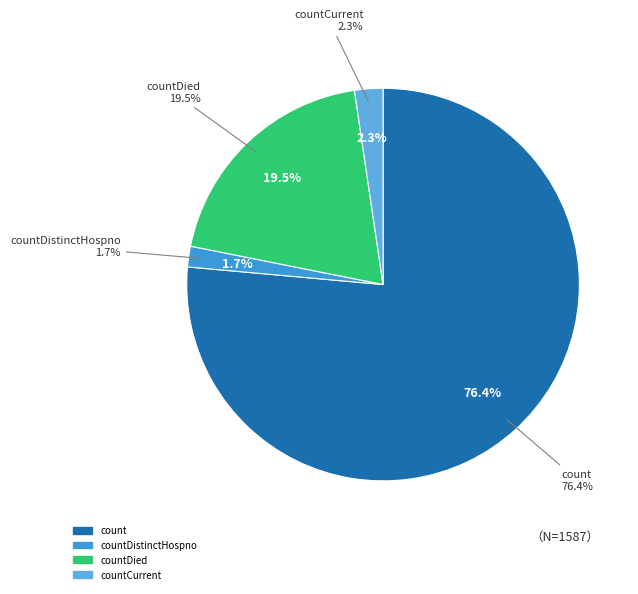

Which category has the biggest portion of the pie?

count